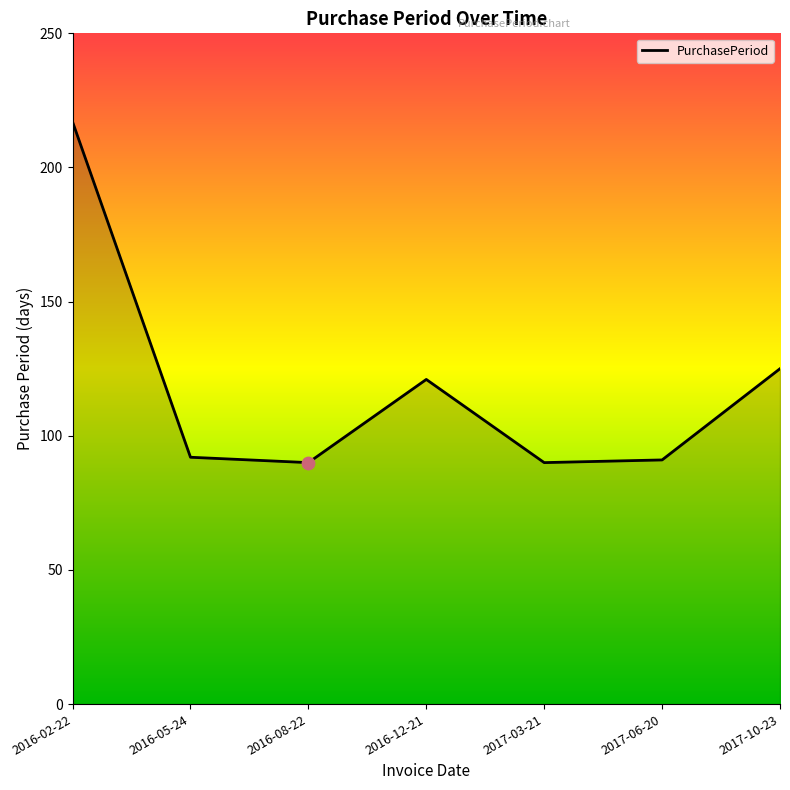

What is the change in value from 2017-03-21 to 2017-06-20?

+1